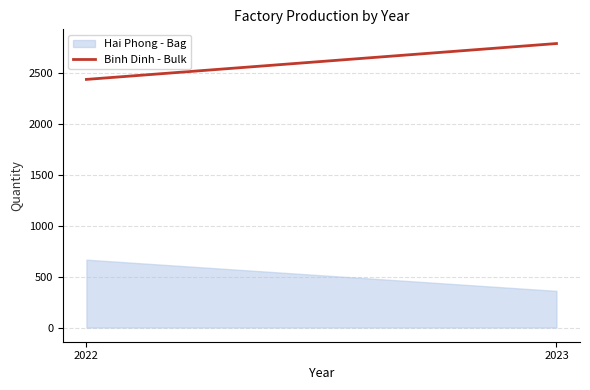

What is the ratio of the value at 2022 to the value at 2023?

1.9